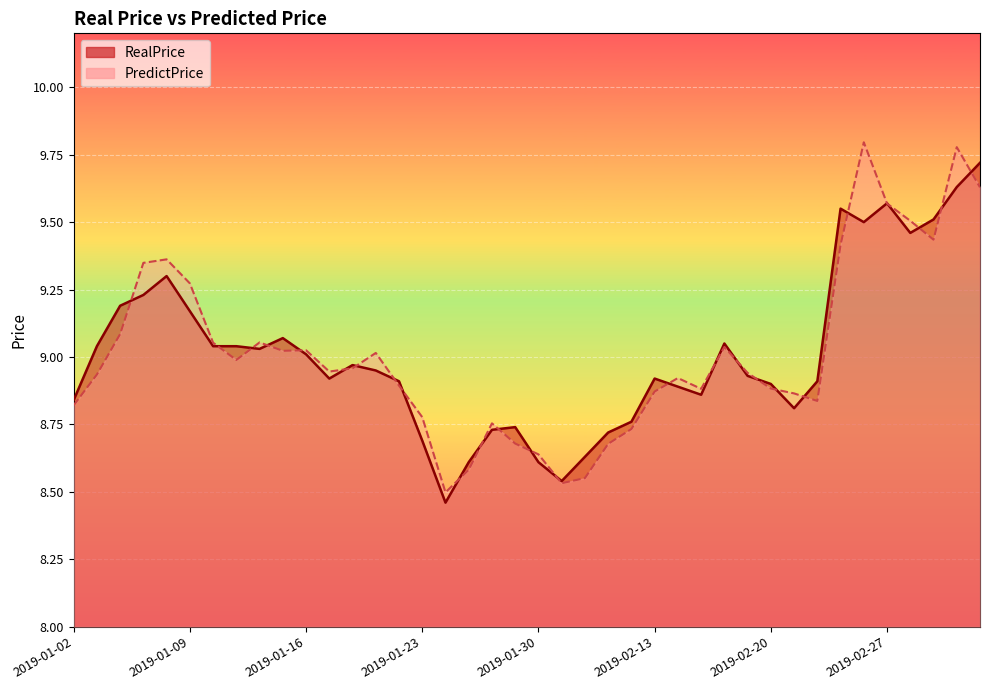

Reading left to right, transcribe all the data shown in this chart.

RealPrice: 8.8	9.0	9.2	9.2	9.3	9.2	9.0	9.0	9.0	9.1	9.0	8.9	9.0	8.9	8.9	8.7	8.5	8.6	8.7	8.7	8.6	8.5	8.6	8.7	8.8	8.9	8.9	8.9	9.1	8.9	8.9	8.8	8.9	9.6	9.5	9.6	9.5	9.5	9.6	9.7
PredictPrice: 8.8	8.9	9.1	9.3	9.4	9.3	9.1	9.0	9.1	9.0	9.0	8.9	9.0	9.0	8.9	8.8	8.5	8.6	8.8	8.7	8.6	8.5	8.6	8.7	8.7	8.9	8.9	8.9	9.0	8.9	8.9	8.9	8.8	9.4	9.8	9.6	9.5	9.4	9.8	9.6